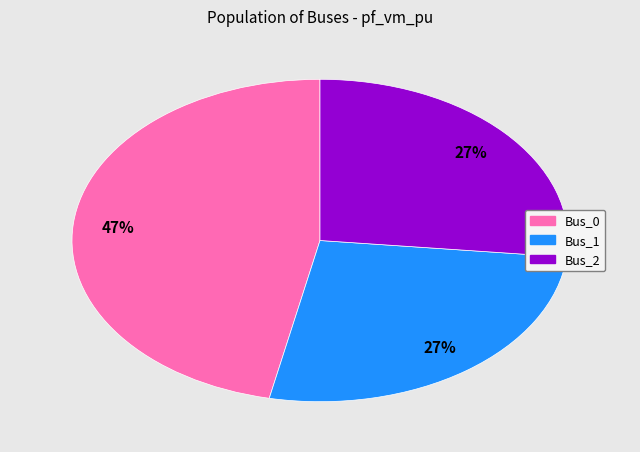

Is there any slice that represents more than half of the pie?

No